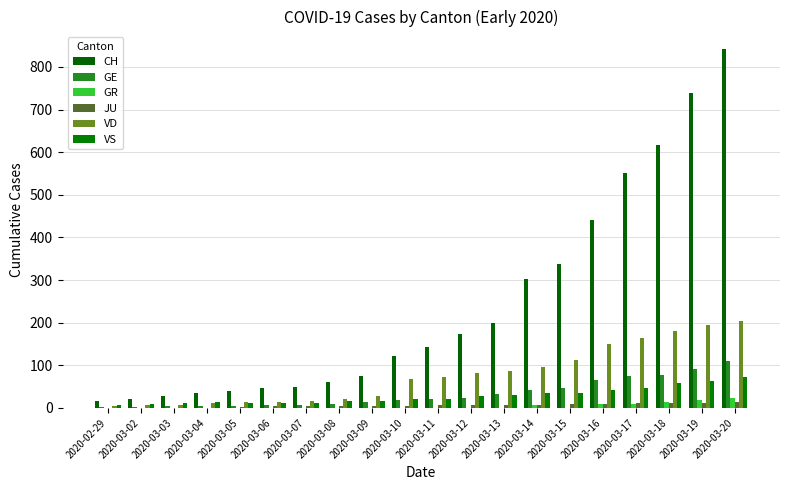

How many series are shown in this chart?

6